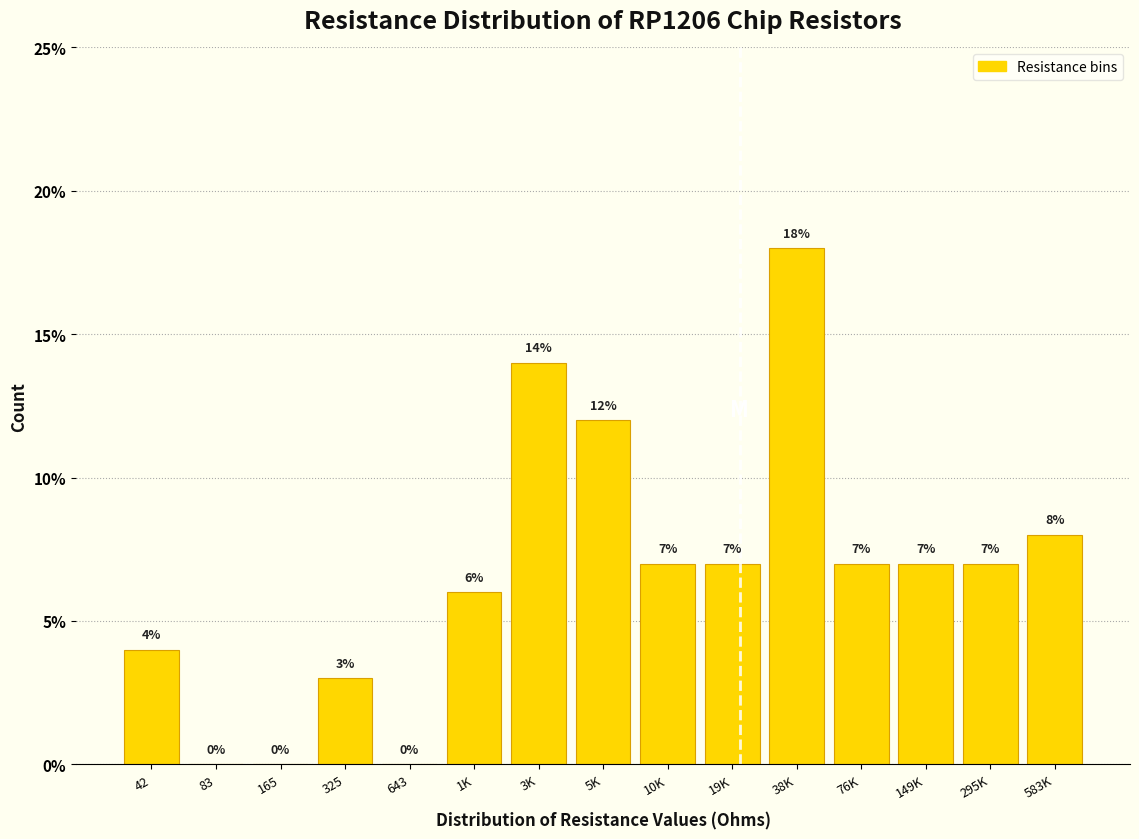

Reading left to right, what are all the values shown in this chart?

42=4.0	83=0.0	165=0.0	325=3.0	643=0.0	1K=6.0	3K=14.0	5K=12.0	10K=7.0	19K=7.0	38K=18.0	76K=7.0	149K=7.0	295K=7.0	583K=8.0